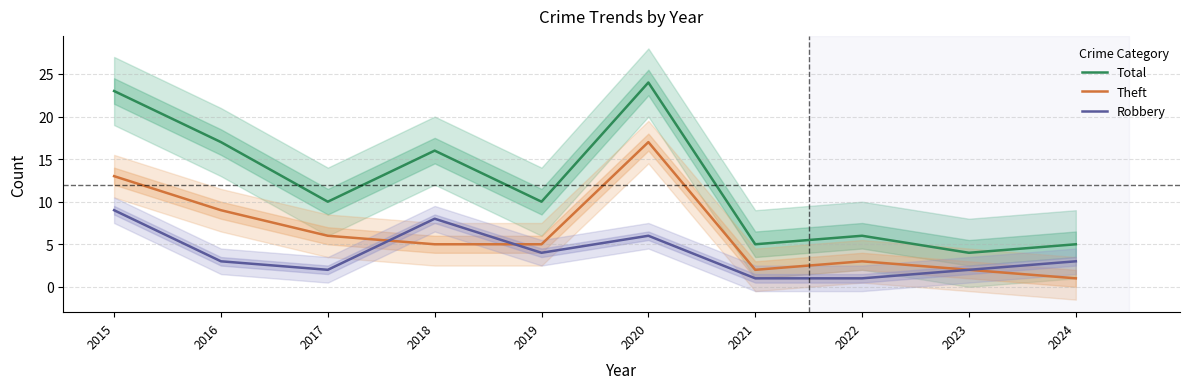

List the series in order of their peak value, lowest first.

Robbery, Theft, Total